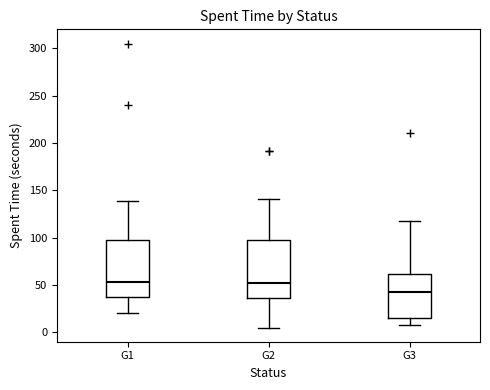

Reading left to right, read every box against the y-axis: the position of its median line, the range the box covers, and the ends of its whiskers. The values are not printed on the chart, so give them approximately, as read against the axis.

G1: median 55, box 35 to 95, whiskers 20 to 140
G2: median 55, box 35 to 95, whiskers 5 to 140
G3: median 40, box 15 to 60, whiskers 10 to 120